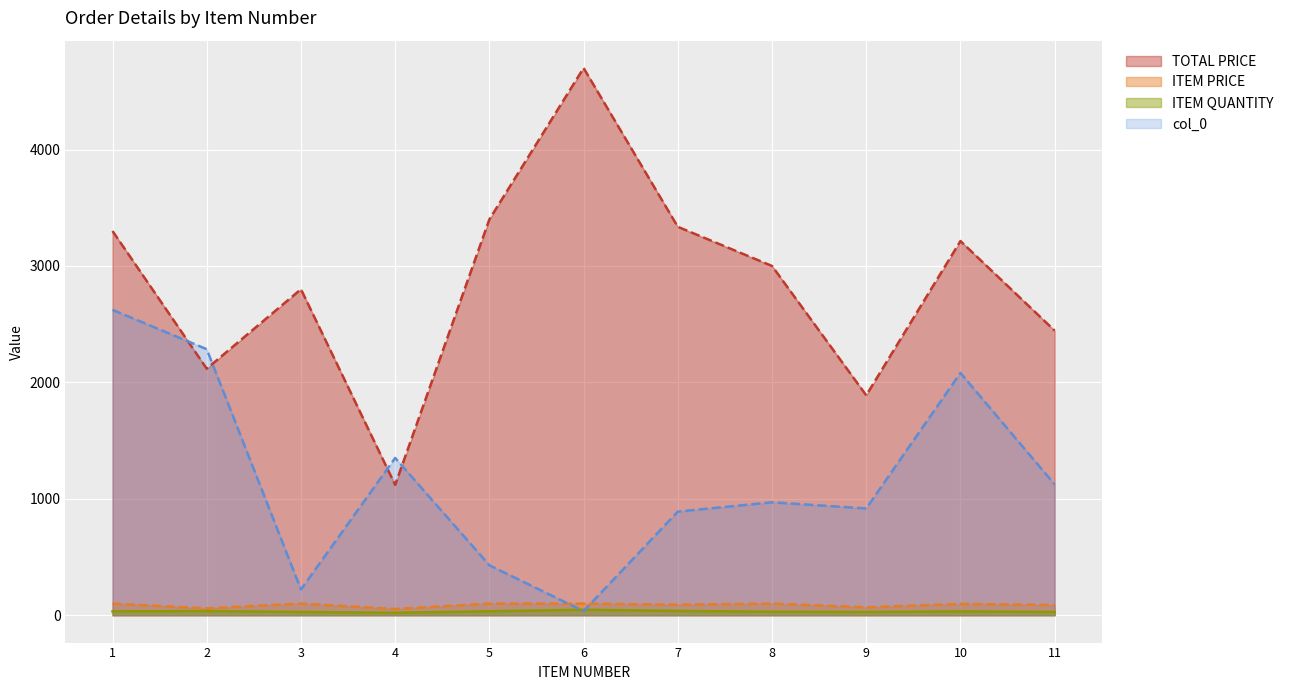

Between 1 and 3, which is larger?

1